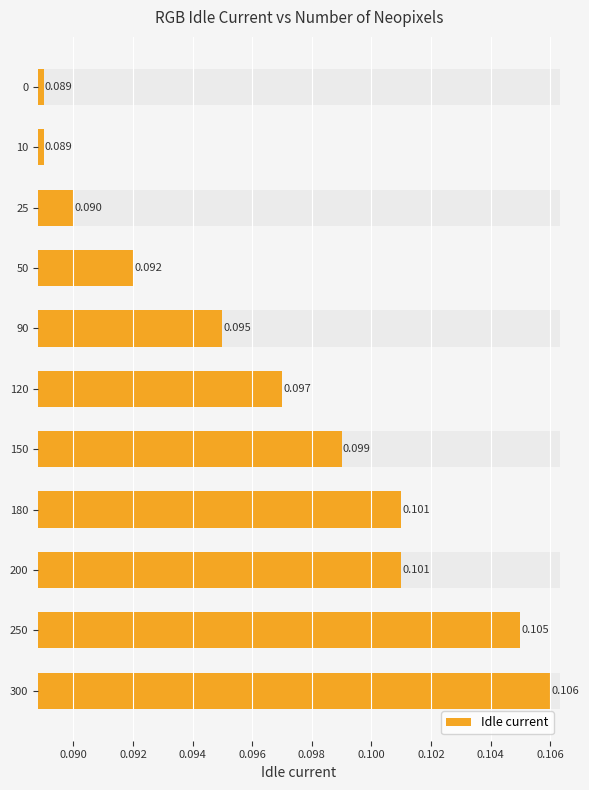

What is the average value?

0.1